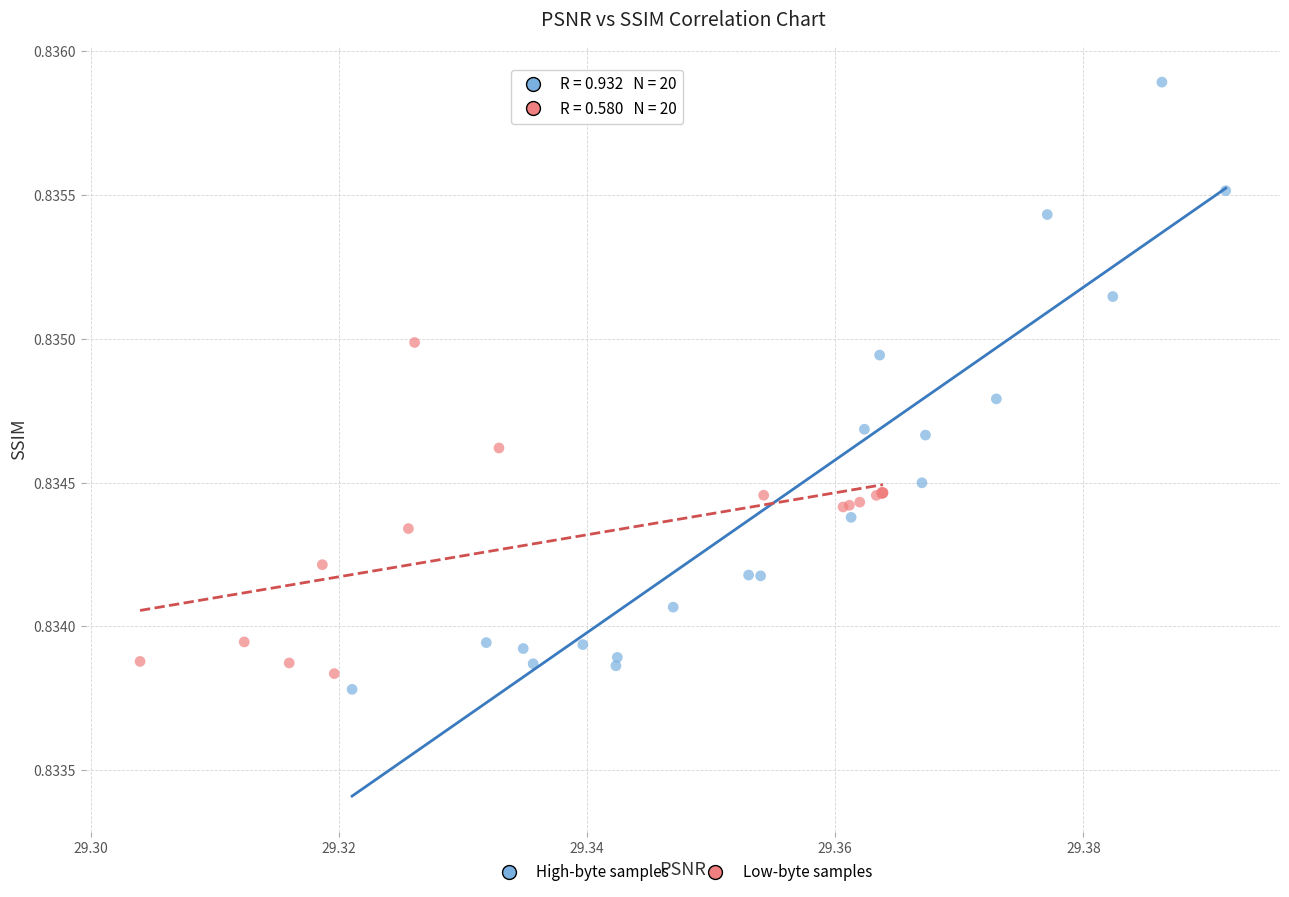

Which series reaches the maximum Y coordinate?

High-byte samples